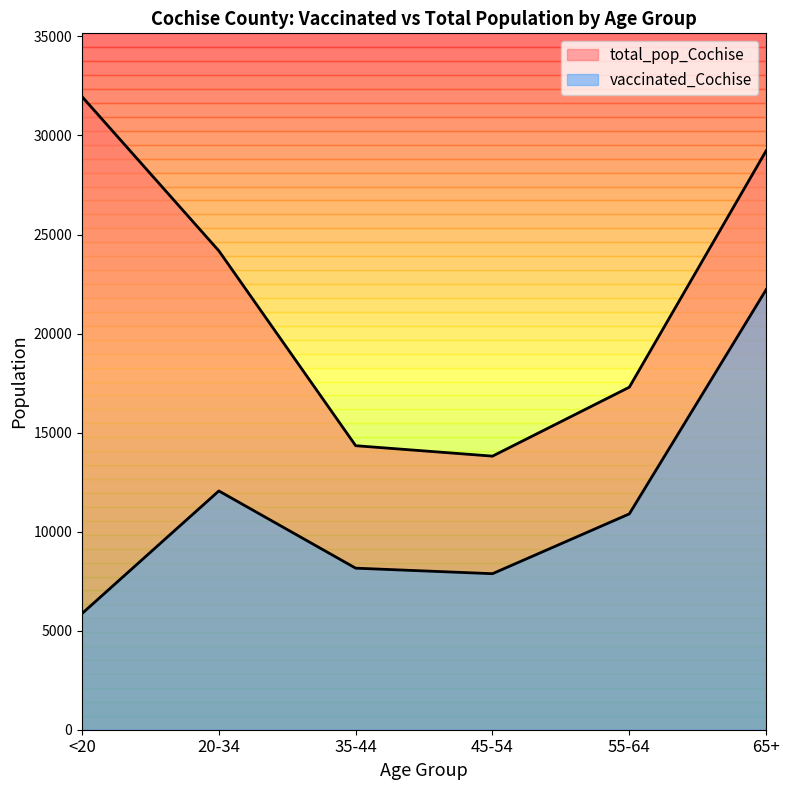

True or false: total_pop_Cochise and vaccinated_Cochise intersect in this chart.

False